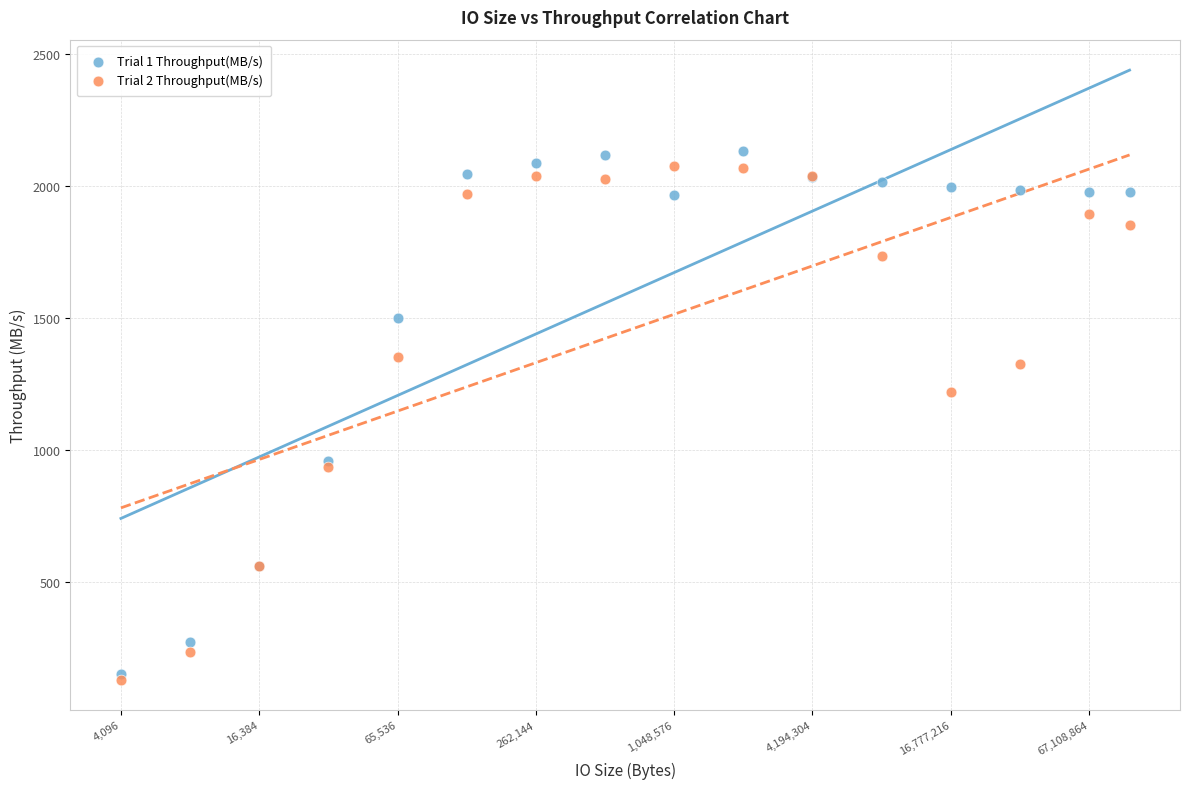

Across all series, what Y value is closest to 1133?

1219.3